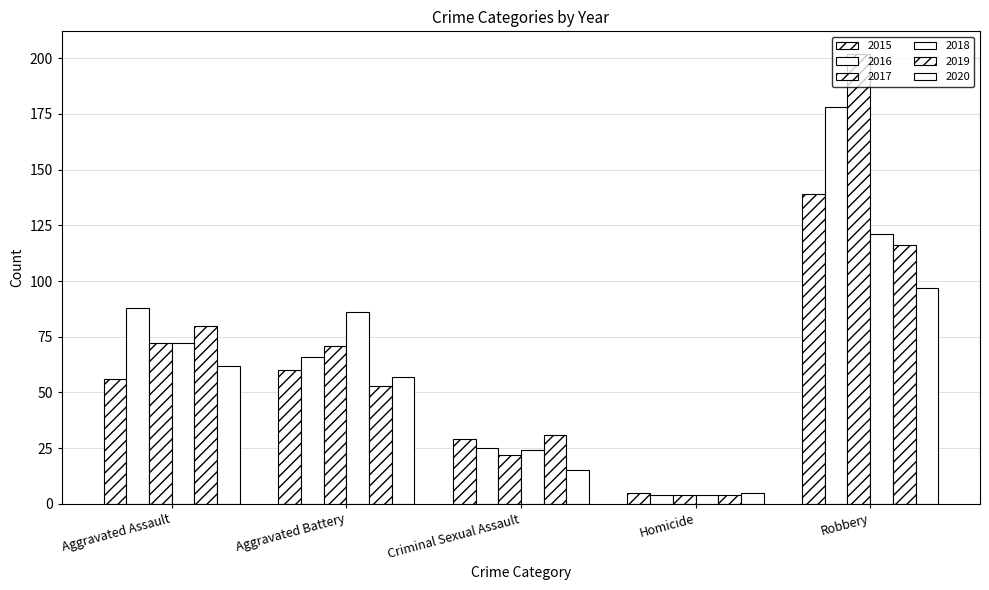

Is the value of 2015 at Aggravated Battery greater than the value of 2020 at Criminal Sexual Assault?

Yes